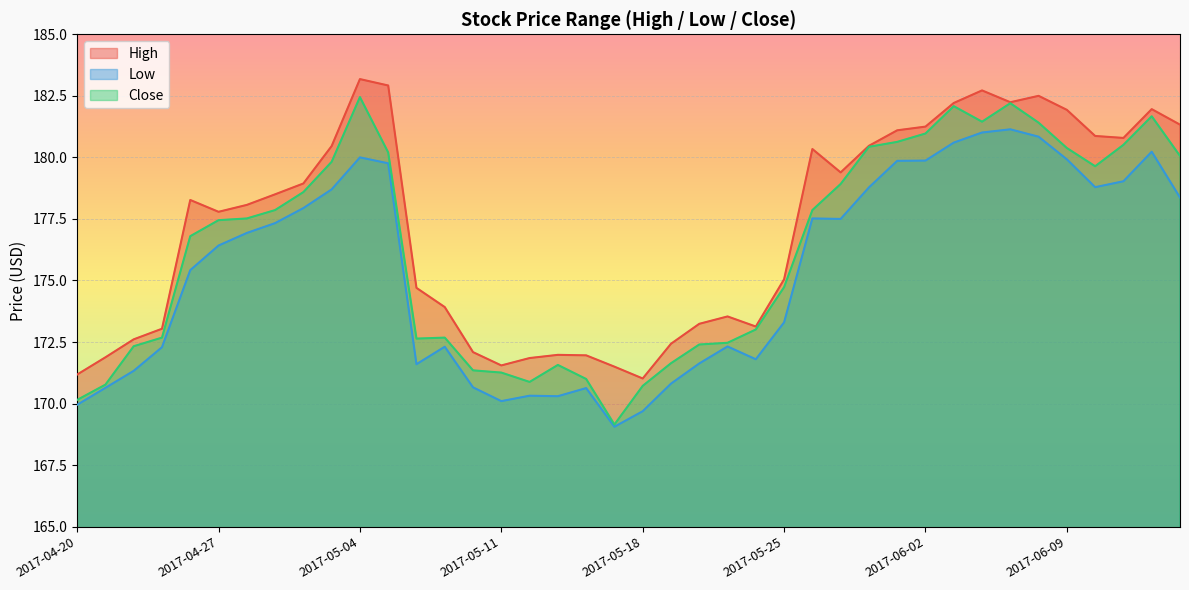

What value does the Low series have at 2017-06-01?

179.9